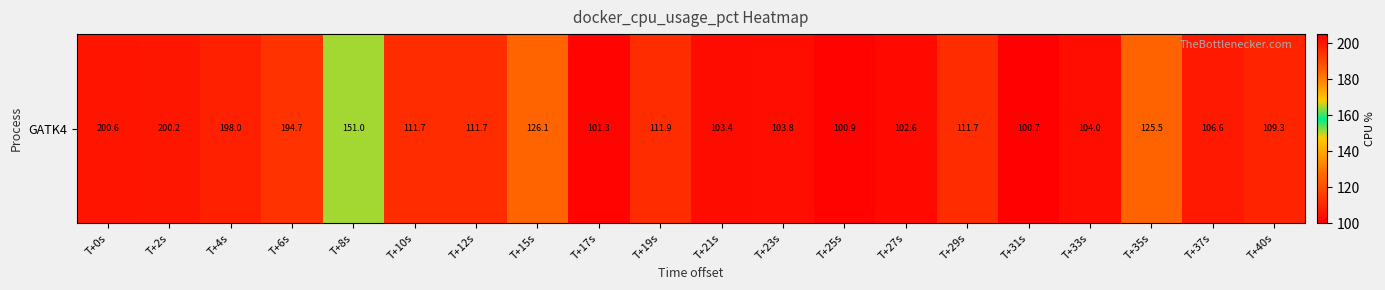

How many data points are less than 111?

9